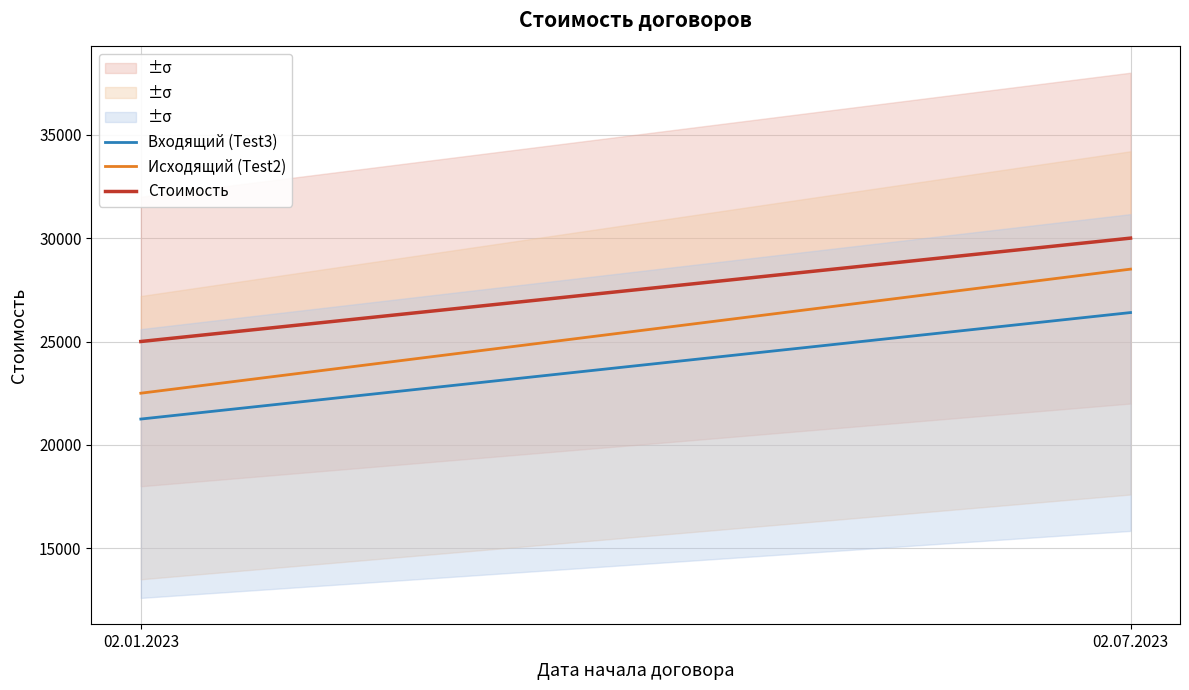

What is the minimum value for Входящий (Test3)?

21250